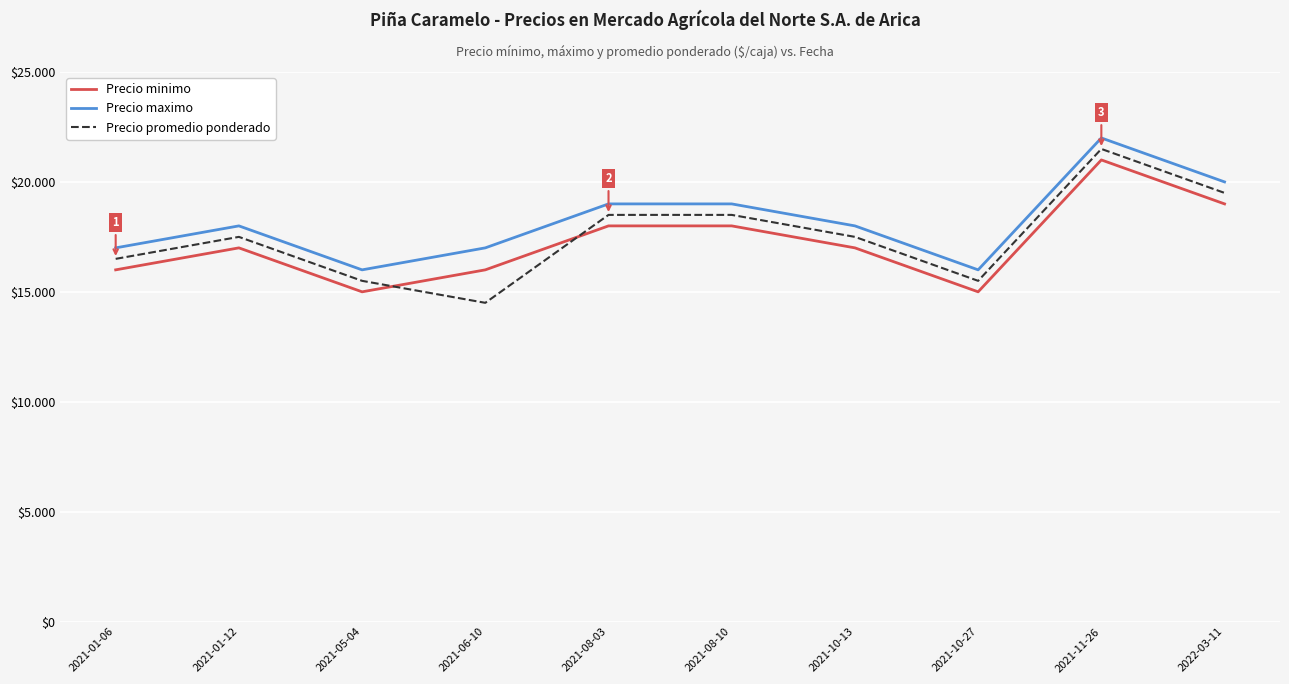

How many Precio promedio ponderado values are between 15500 and 18500?

7